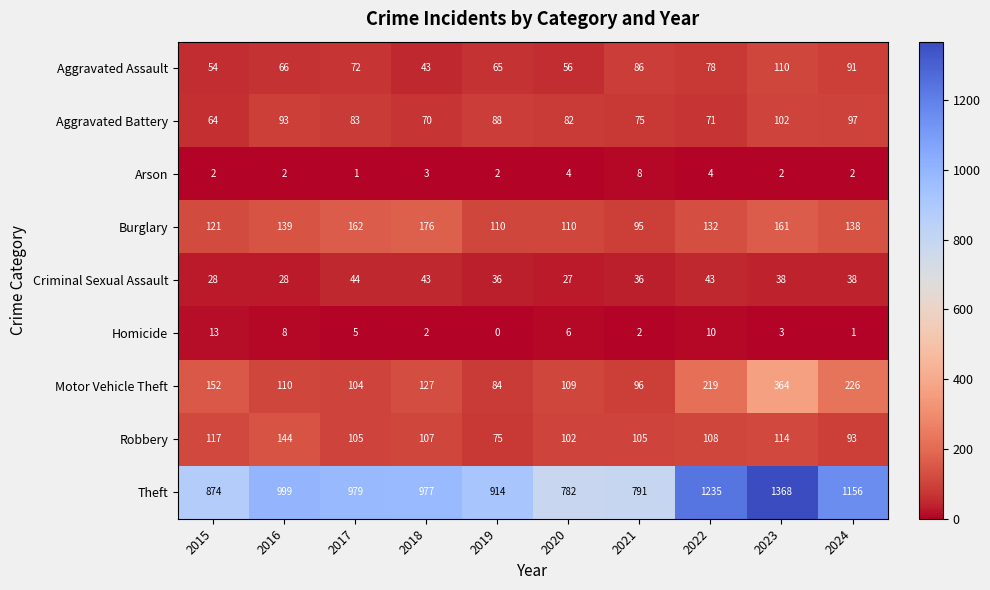

What is the spread (max minus min) of values at 2015?

872